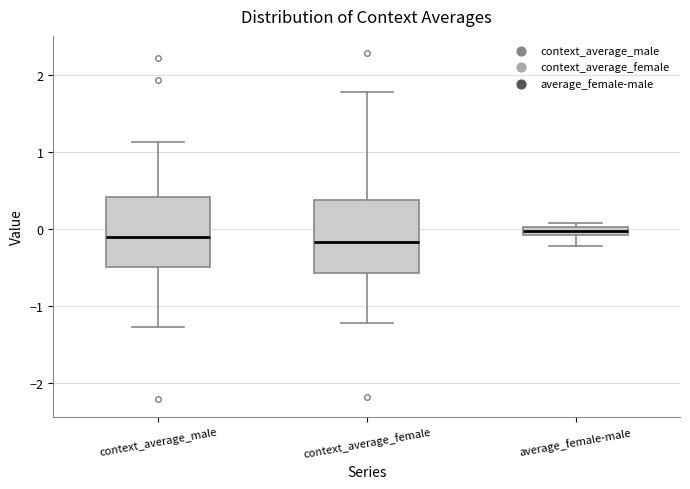

Where does the median line of the box for context_average_female sit on the y-axis? The values are not printed on the chart, so give them approximately, as read against the axis.

-0.2